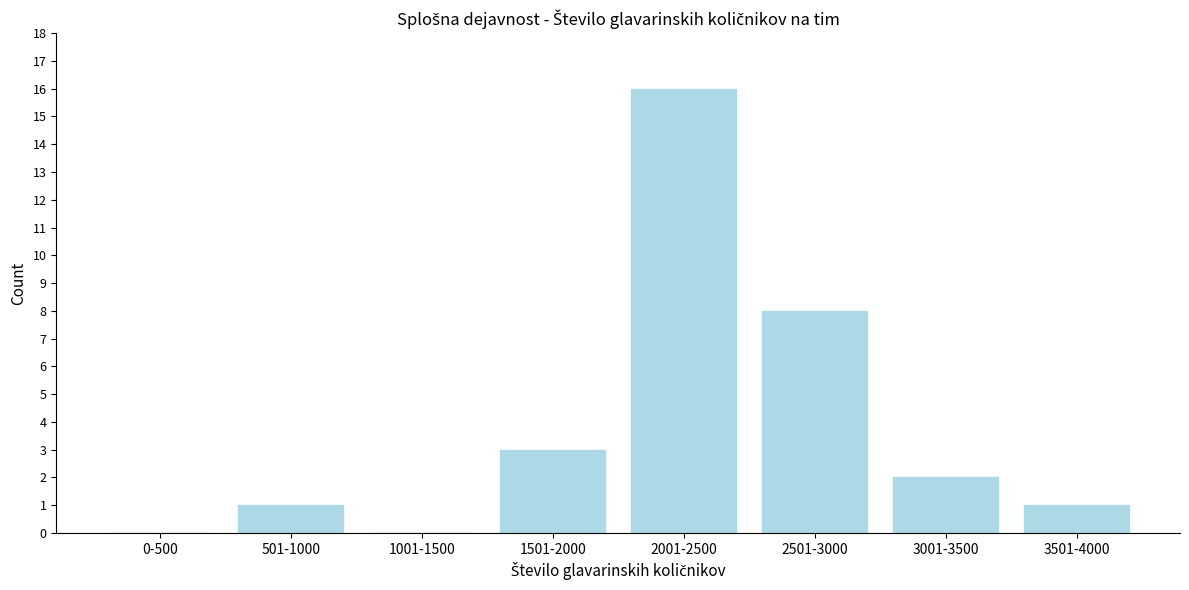

Reading left to right, what are all the values shown in this chart?

0-500=0	501-1000=1	1001-1500=0	1501-2000=3	2001-2500=16	2501-3000=8	3001-3500=2	3501-4000=1